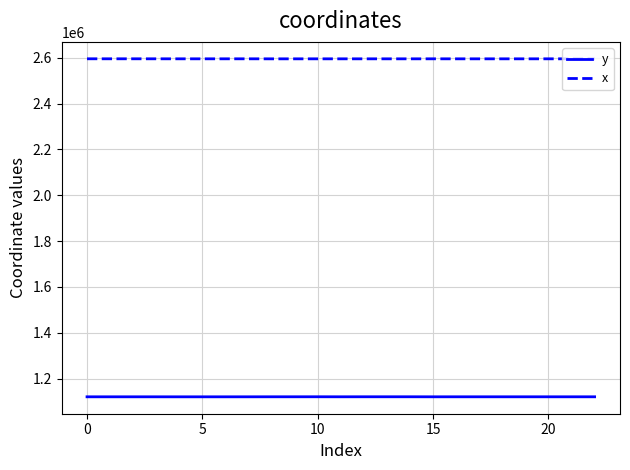

What is the minimum value shown in the chart?

1120315.0